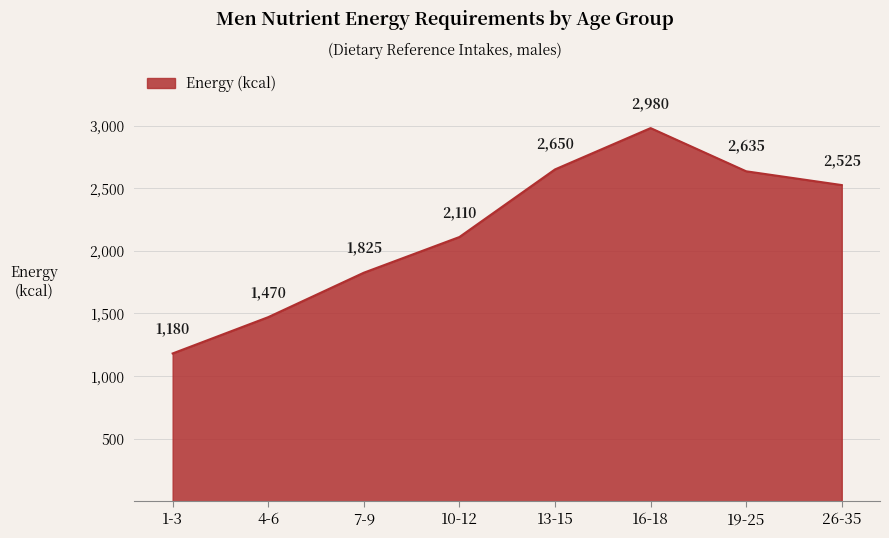

True or false: the data shows 1825 at 7-9.

True